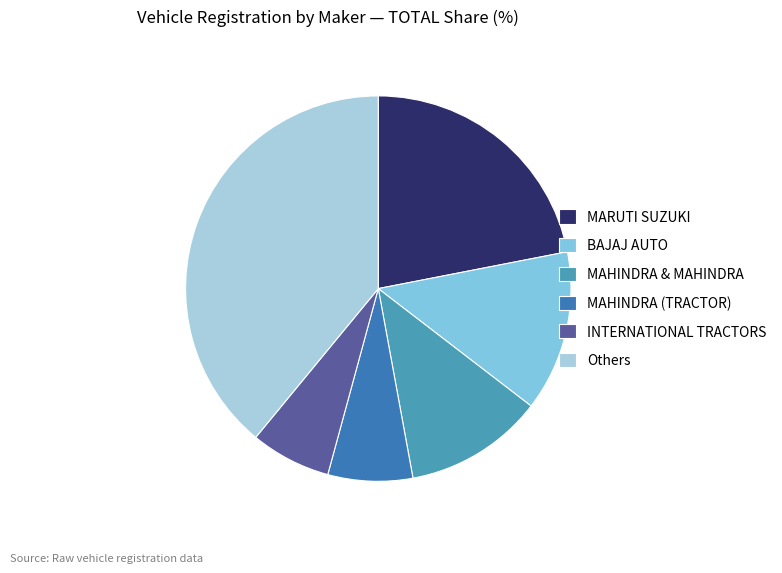

Which category has the biggest portion of the pie?

Others